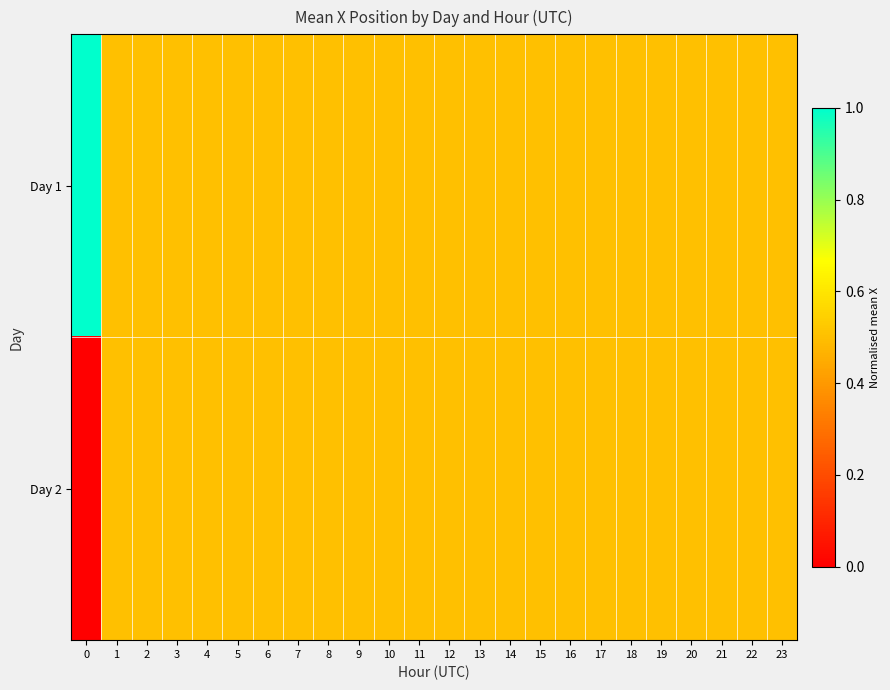

What is the total value across all series at 18?

1.0